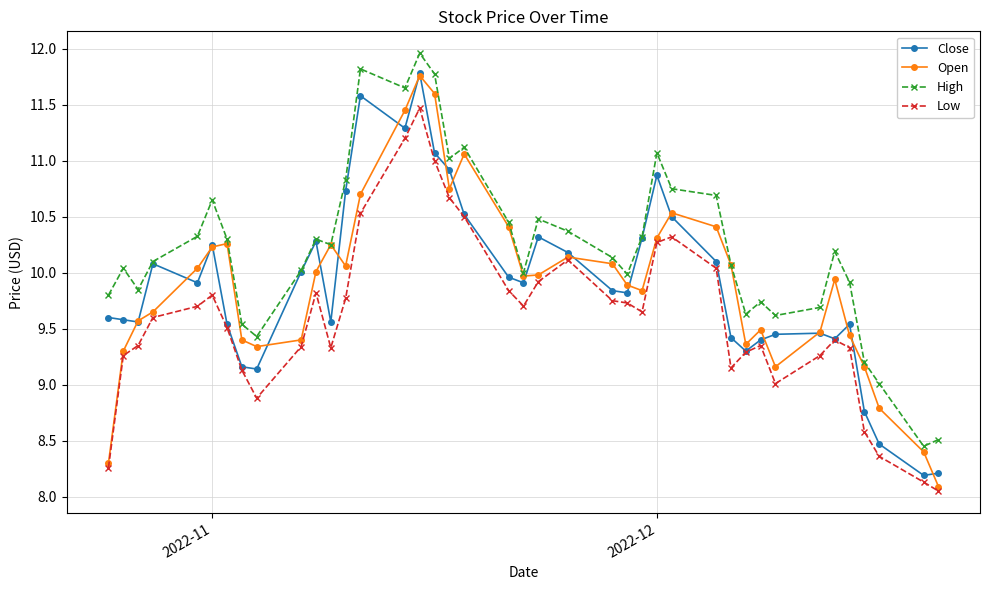

How many lines are shown in the chart?

4